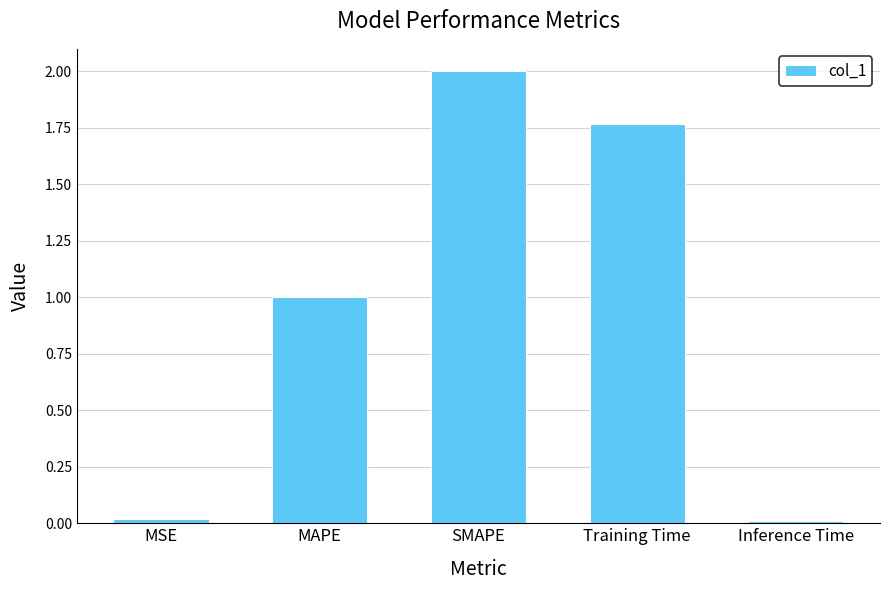

True or false: the data shows 2.0 at SMAPE.

True